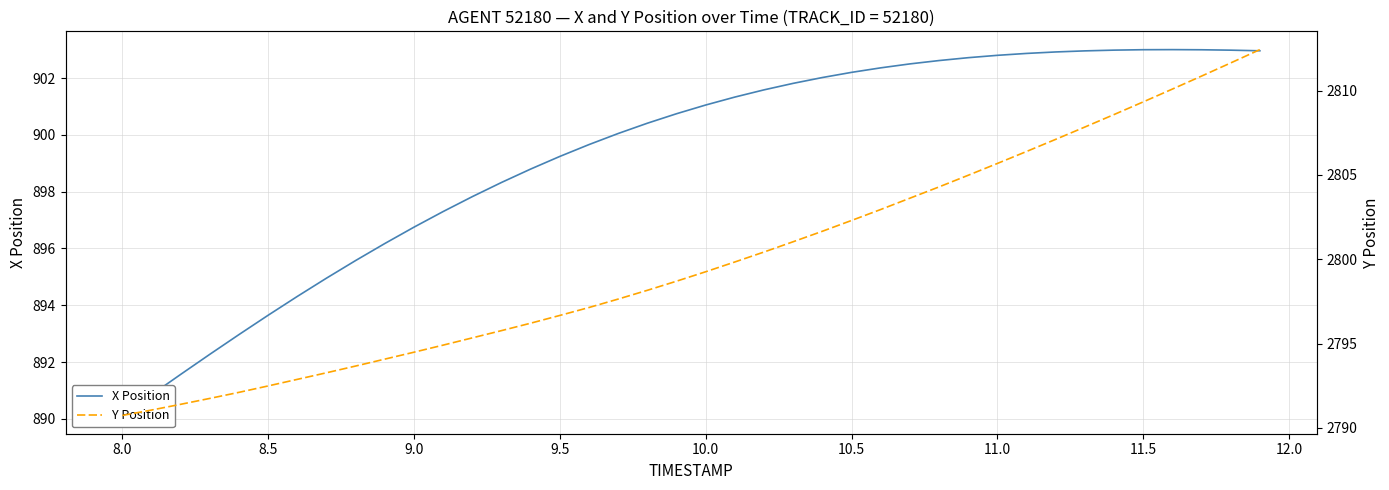

How many values in the X Position series are below 901?

20